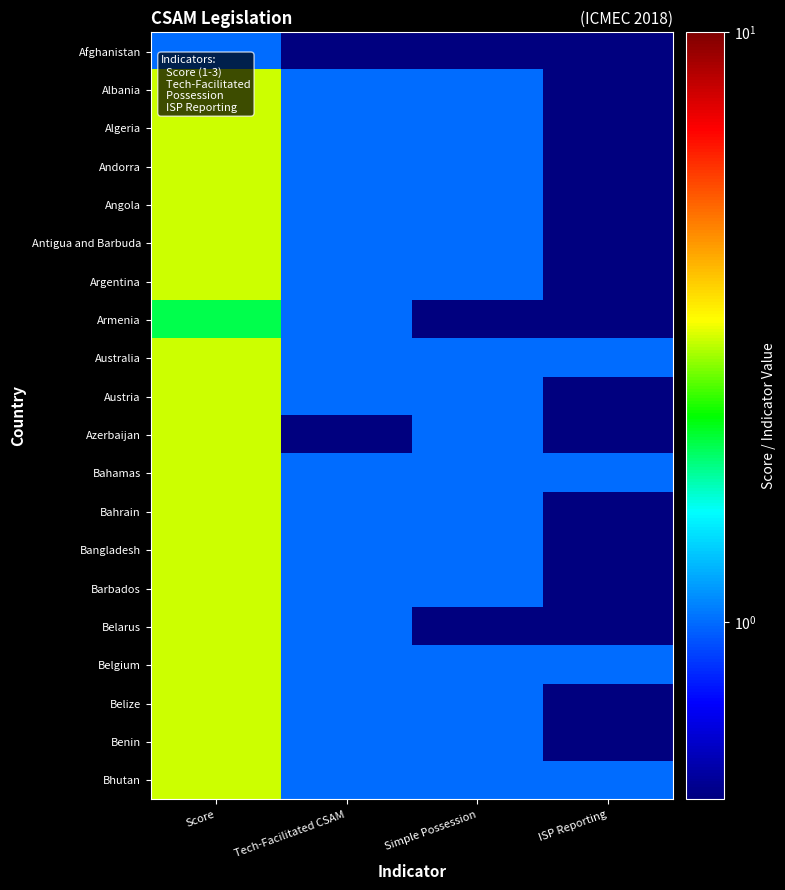

At Score, list the series in order from largest to smallest.

Albania, Algeria, Andorra, Angola, Antigua and Barbuda, Argentina, Australia, Austria, Azerbaijan, Bahamas, Bahrain, Bangladesh, Barbados, Belarus, Belgium, Belize, Benin, Bhutan, Armenia, Afghanistan